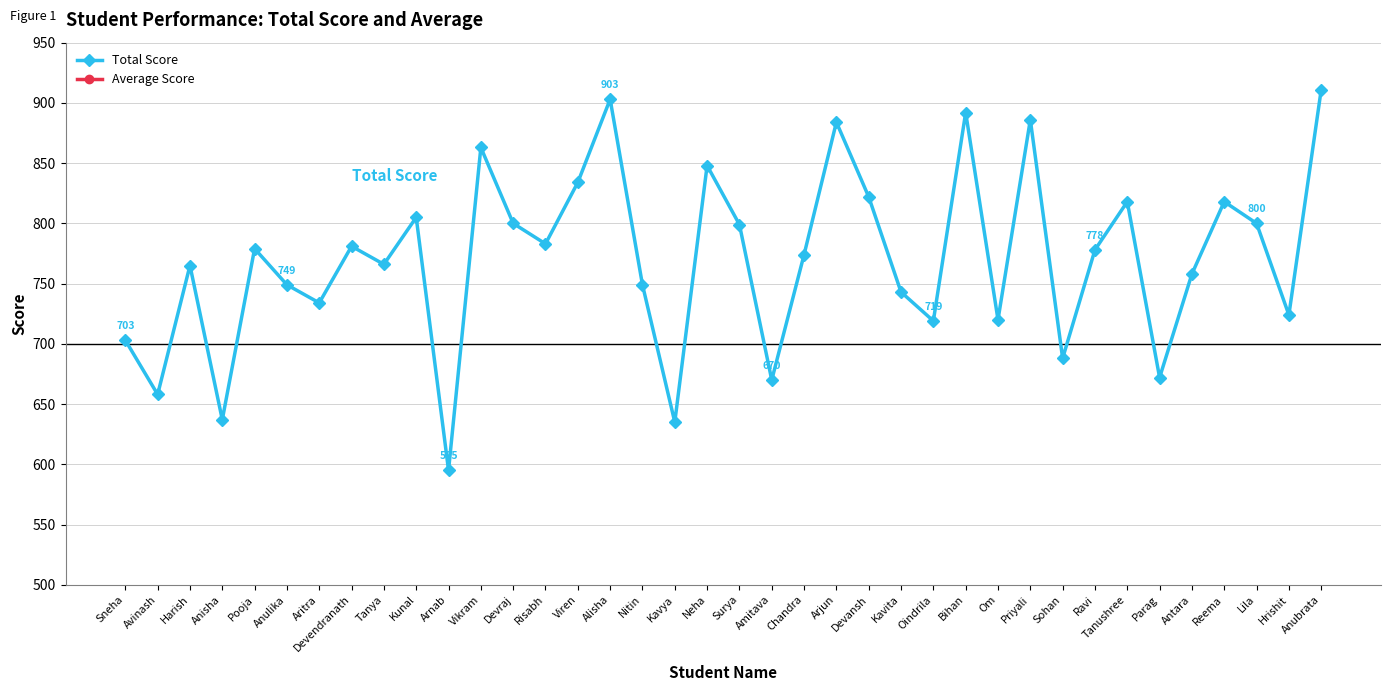

Reading right to left, extract all data points from this chart.

Total Score: 911.0	724.0	800.0	818.0	758.0	672.0	818.0	778.0	688.0	886.0	720.0	892.0	719.0	743.0	822.0	884.0	774.0	670.0	799.0	848.0	635.0	749.0	903.0	834.0	783.0	800.0	863.0	595.0	805.0	766.0	781.0	734.0	749.0	779.0	637.0	765.0	658.0	703.0
Average Score: 91.1	72.4	80.0	81.8	75.8	67.2	81.8	77.8	68.8	88.6	72.0	89.2	71.9	74.3	82.2	88.4	77.4	67.0	79.9	84.8	63.5	74.9	90.3	83.4	78.3	80.0	86.3	59.5	80.5	76.6	78.1	73.4	74.9	77.9	63.7	76.5	65.8	70.3